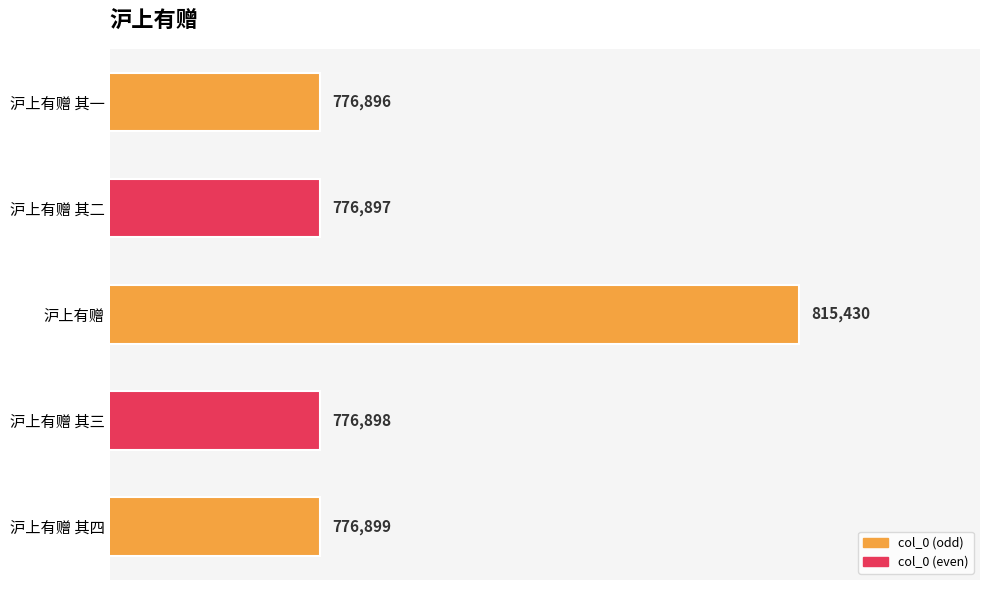

The chart shows a value of 776897 at 沪上有赠 其二. True or false?

True